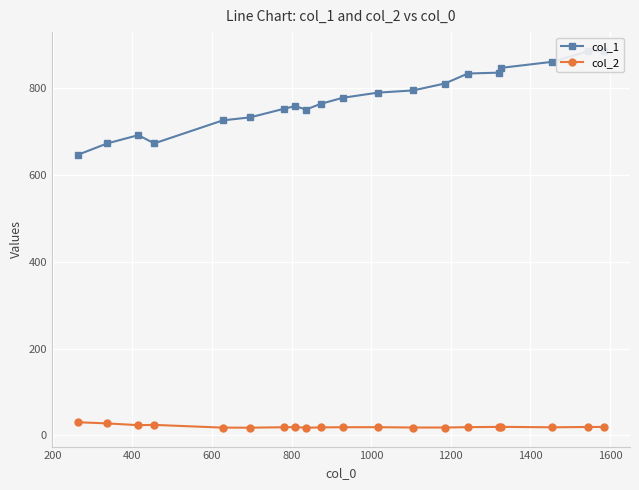

True or false: col_2 has more than 1 points higher than both neighbors.

True